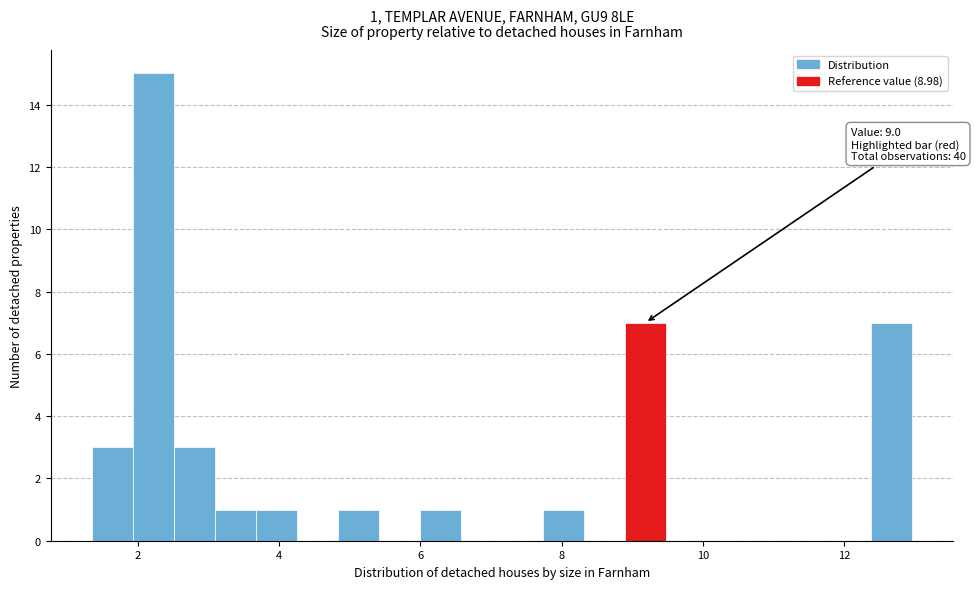

Read against the x-axis, roughly where is the centre of the tallest bar?

2.2